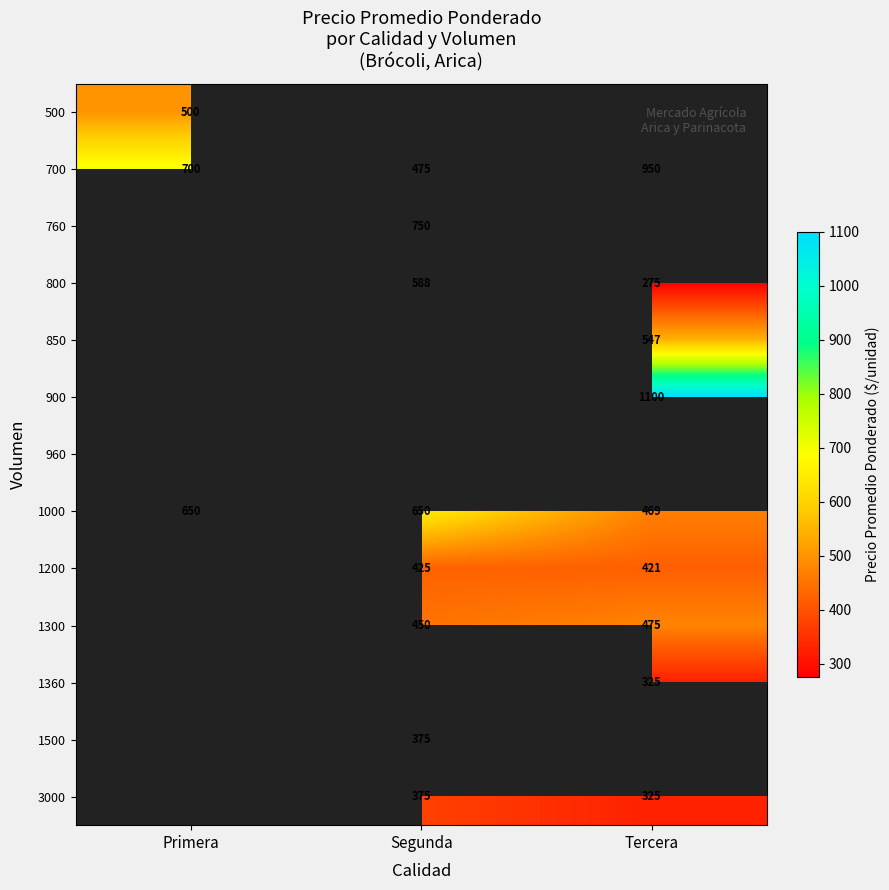

At which label is 1000 closest to 559?

Tercera